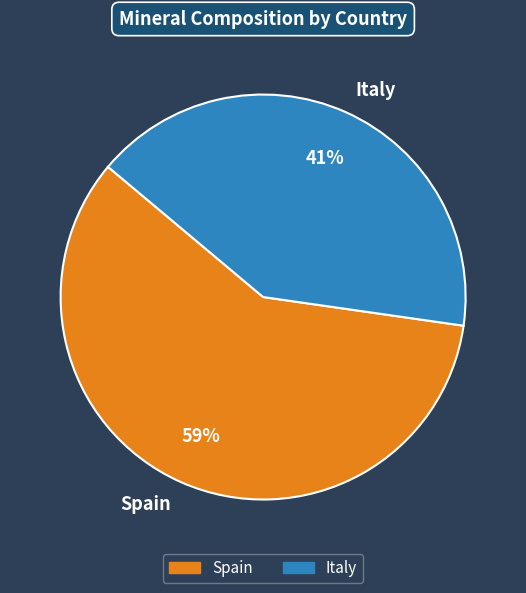

Is there any slice that represents more than half of the pie?

Yes